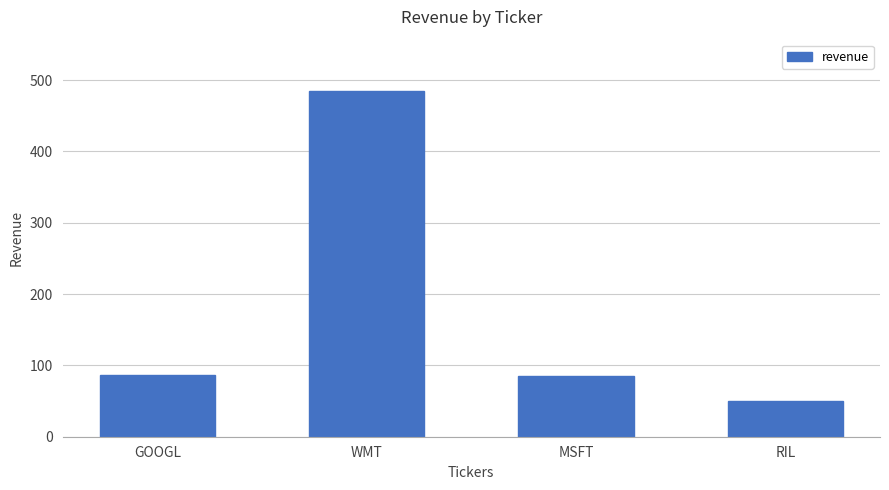

What is the change in value from WMT to RIL?

-434